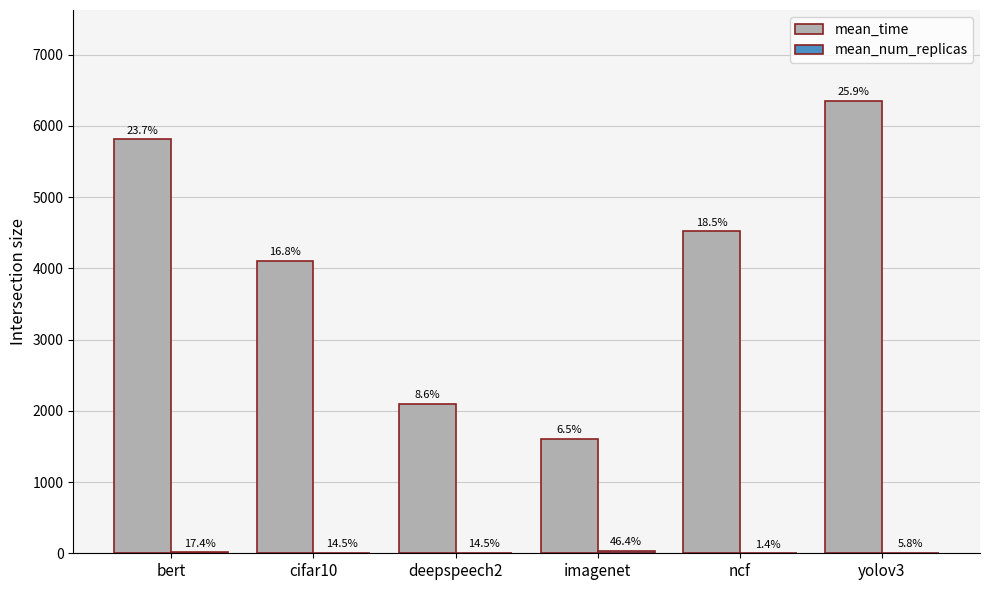

How many groups of bars are there?

6